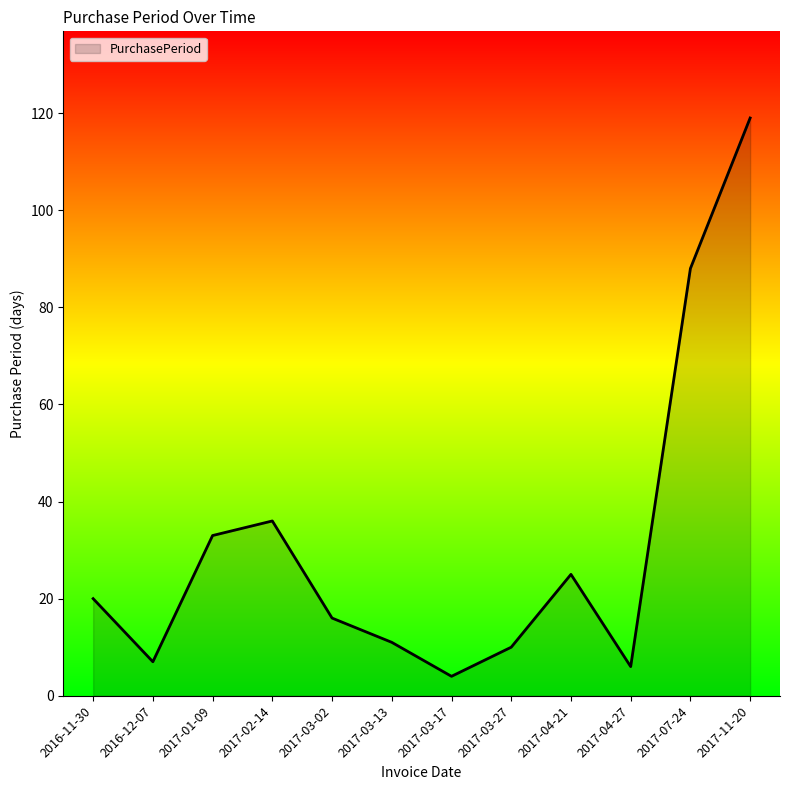

What is the average value?

31